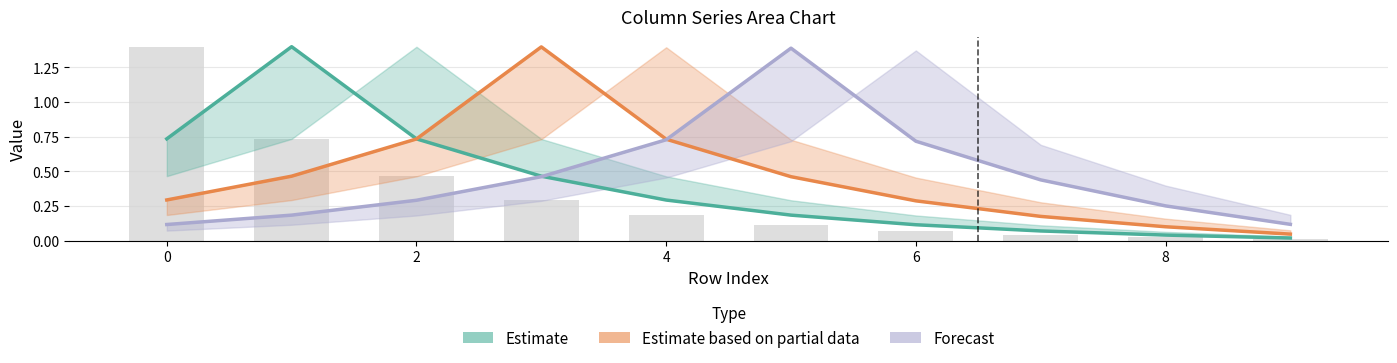

True or false: Estimate based on partial data has a value of 0.1 at 8.

True